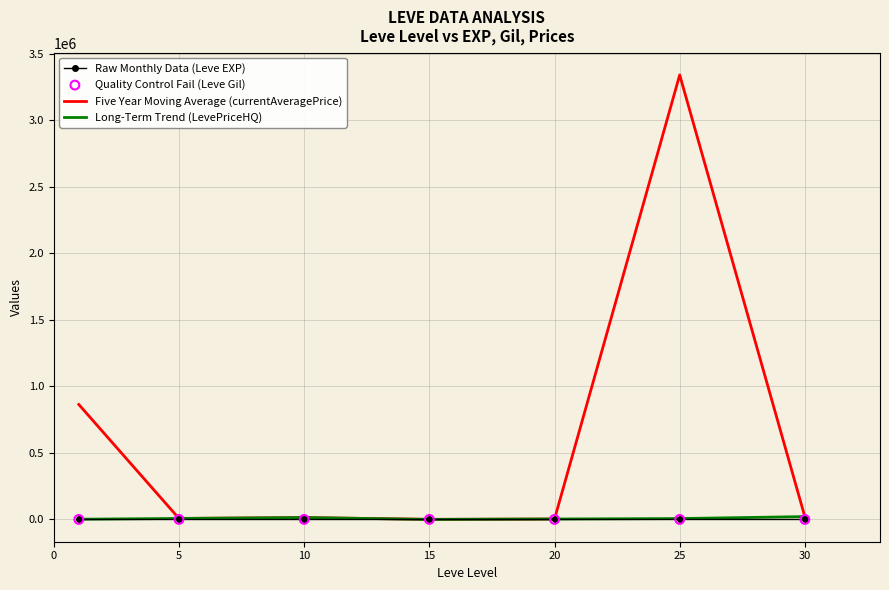

Which series has the largest Y range (max minus min)?

Five Year Moving Average (currentAveragePrice)